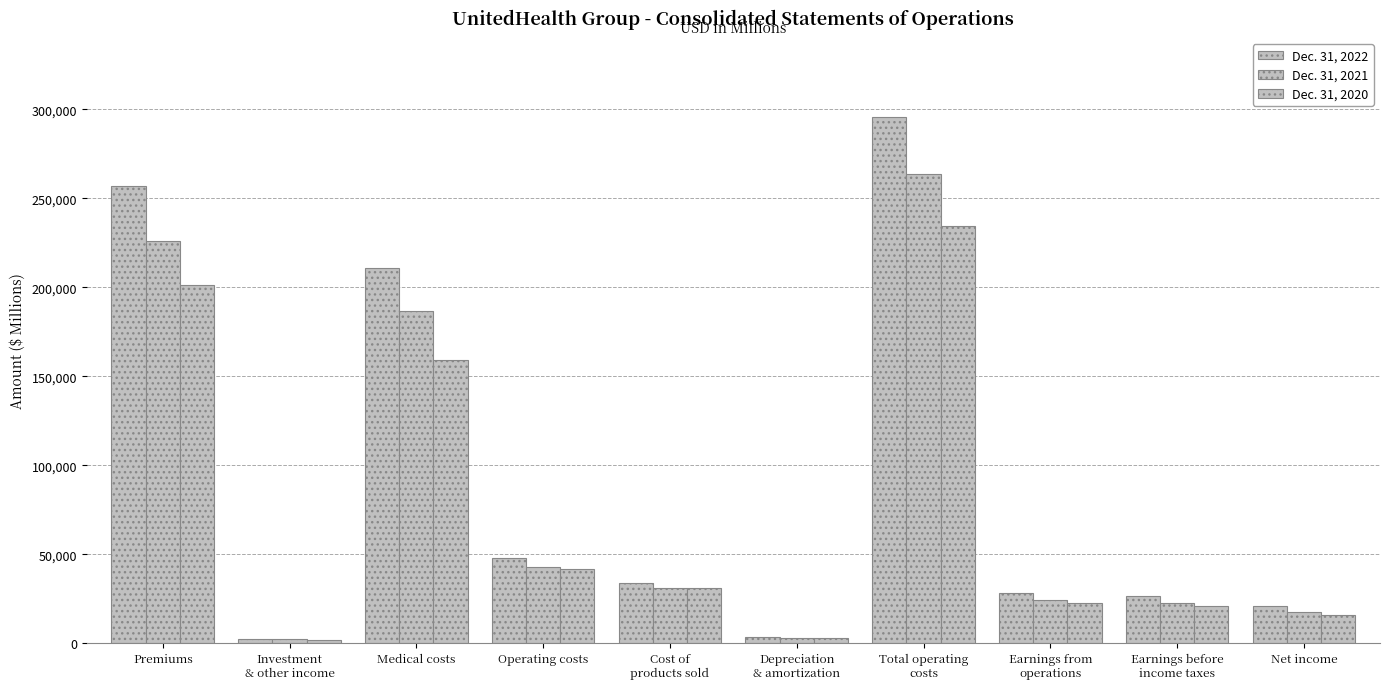

Reading left to right, transcribe all the data shown in this chart.

Dec. 31, 2022: Premiums=257157	Investment
& other income=2030	Medical costs=210842	Operating costs=47782	Cost of
products sold=33703	Depreciation
& amortization=3400	Total operating
costs=295727	Earnings from
operations=28435	Earnings before
income taxes=26343	Net income=20639
Dec. 31, 2021: Premiums=226233	Investment
& other income=2324	Medical costs=186911	Operating costs=42579	Cost of
products sold=31034	Depreciation
& amortization=3103	Total operating
costs=263627	Earnings from
operations=23970	Earnings before
income taxes=22310	Net income=17732
Dec. 31, 2020: Premiums=201478	Investment
& other income=1502	Medical costs=159396	Operating costs=41704	Cost of
products sold=30745	Depreciation
& amortization=2891	Total operating
costs=234736	Earnings from
operations=22405	Earnings before
income taxes=20742	Net income=15769